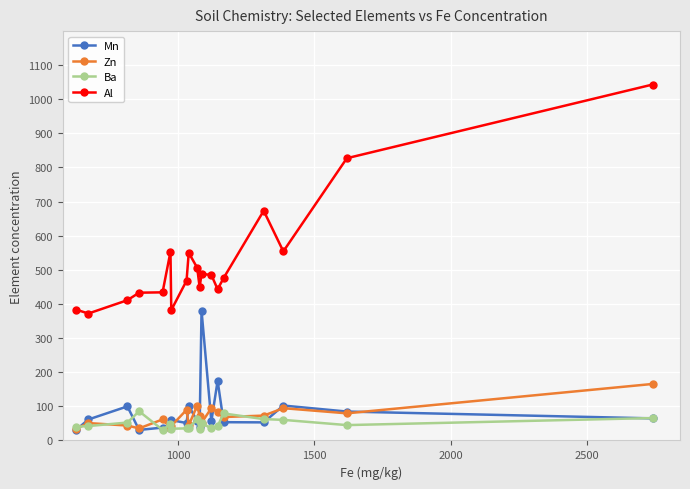

What is the value of the Al point at the 5th from the left?

434.0